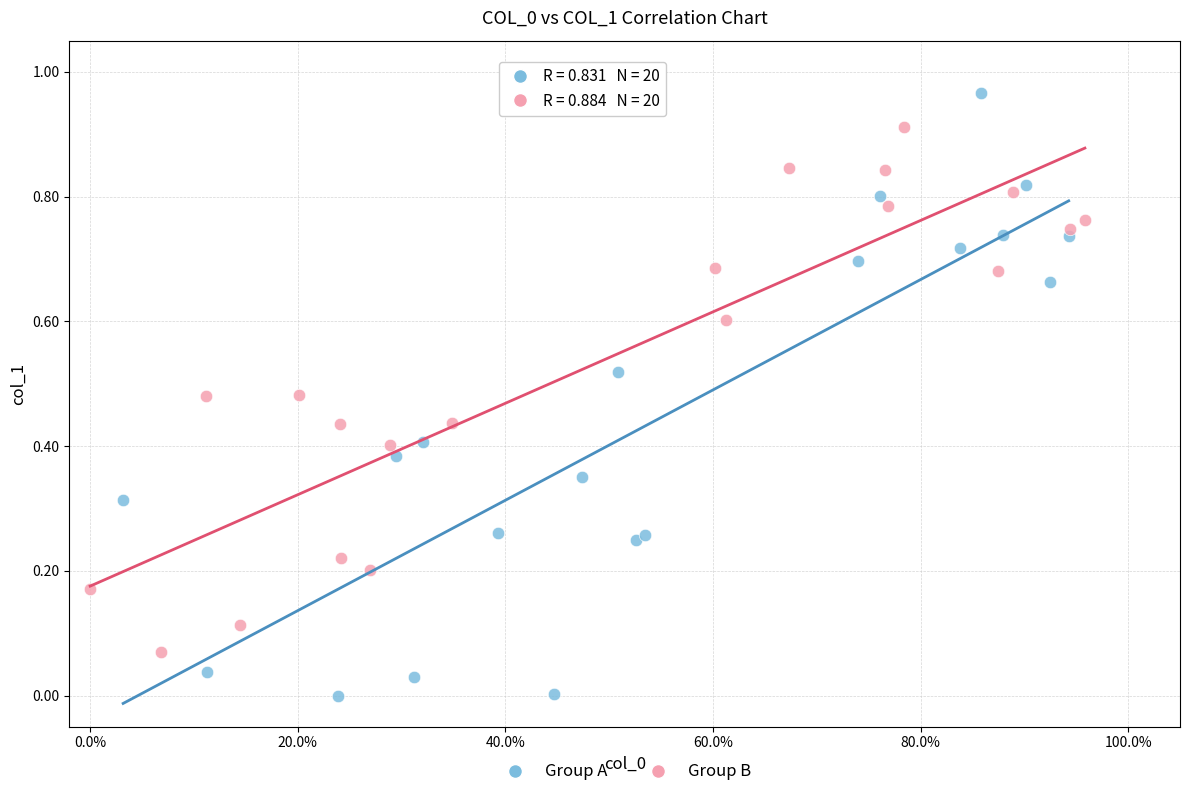

Which series reaches the maximum Y coordinate?

Group A